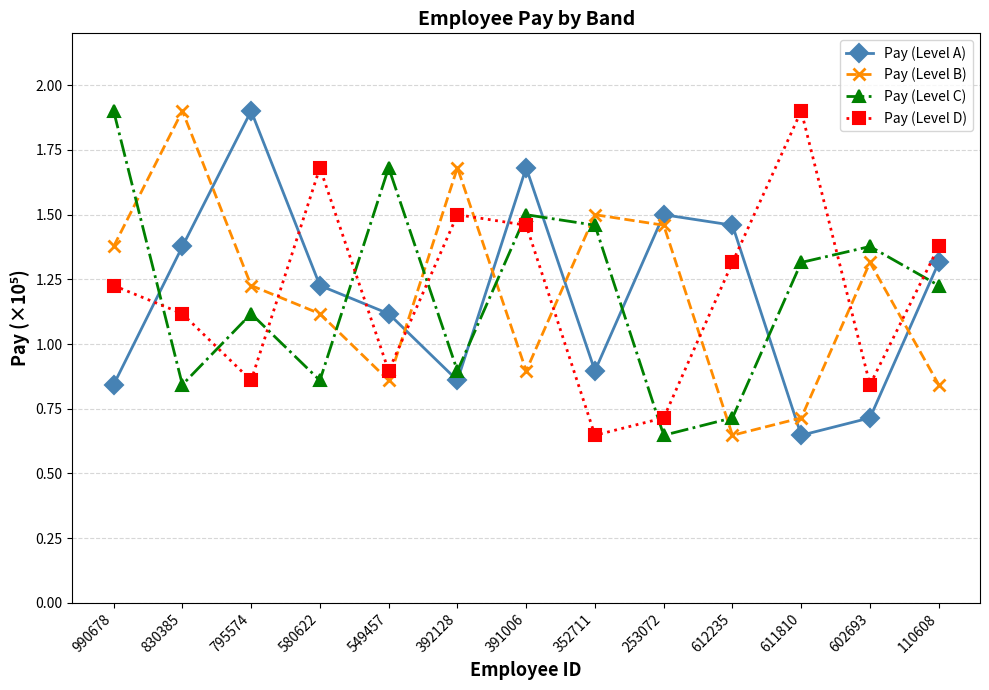

Is this an area chart (filled region under the line)?

No